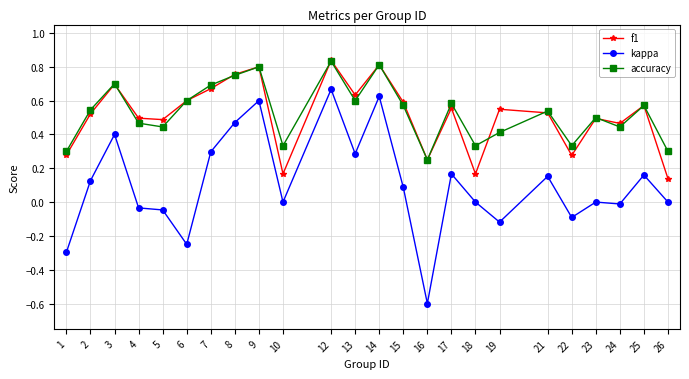

At which label does kappa reach its peak?

12